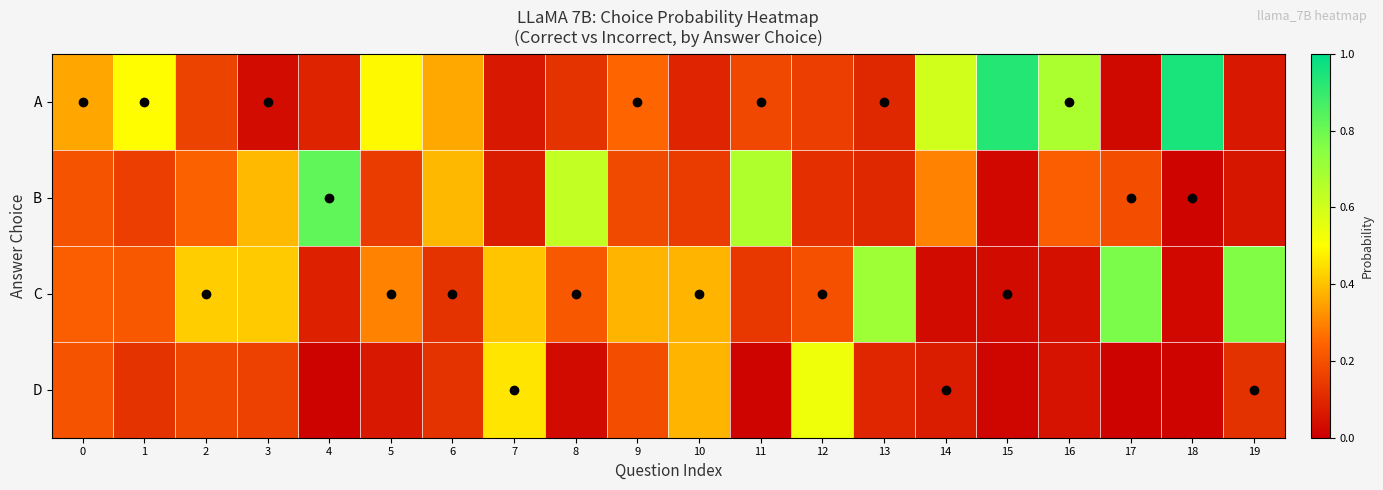

Which series changed the most between 0 and 10?

A